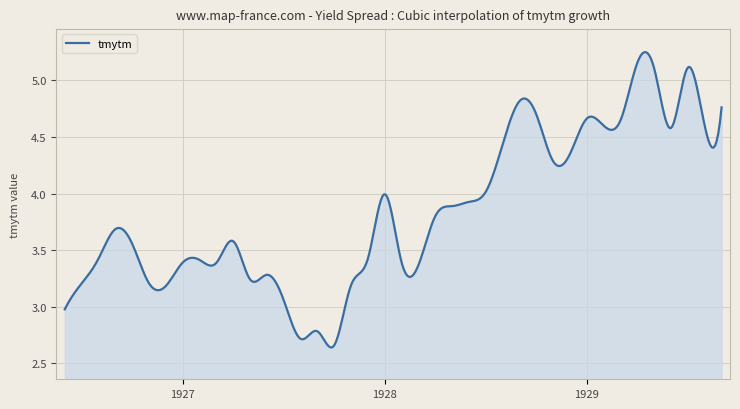

Rank the categories by value from highest to lowest.

1929-04, 1929-07, 1929-05, 1928-09, 1929-09, 1928-10, 1929-01, 1929-03, 1929-02, 1929-08, 1929-06, 1928-08, 1928-12, 1928-11, 1928-07, 1928-01, 1928-06, 1928-05, 1928-04, 1926-09, 1927-04, 1926-10, 1927-12, 1926-08, 1927-02, 1928-02, 1927-01, 1927-03, 1928-03, 1927-06, 1927-05, 1926-11, 1926-07, 1927-11, 1926-12, 1927-07, 1926-06, 1927-09, 1927-08, 1927-10